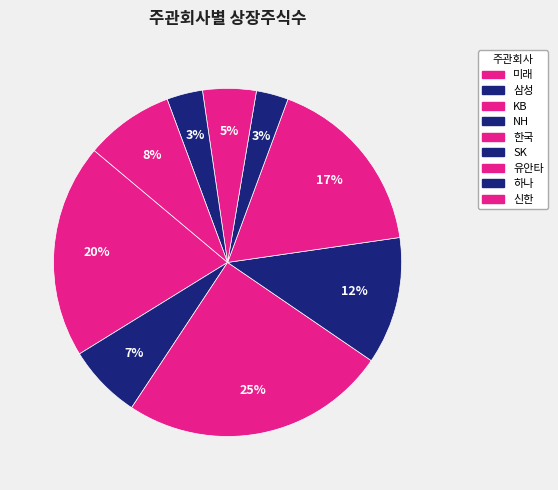

Is there any slice that represents more than half of the pie?

No